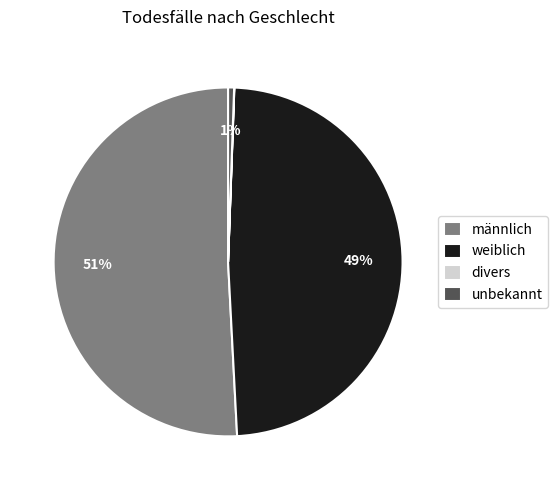

Is the sum of unbekannt and weiblich greater than half?

No